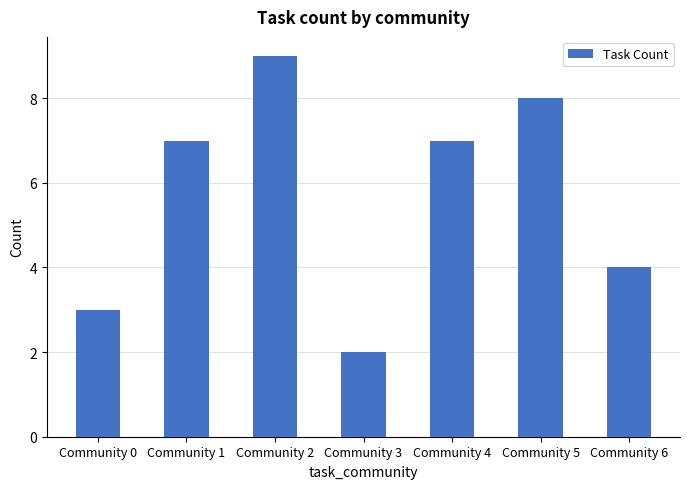

What is the maximum value shown in the chart?

9